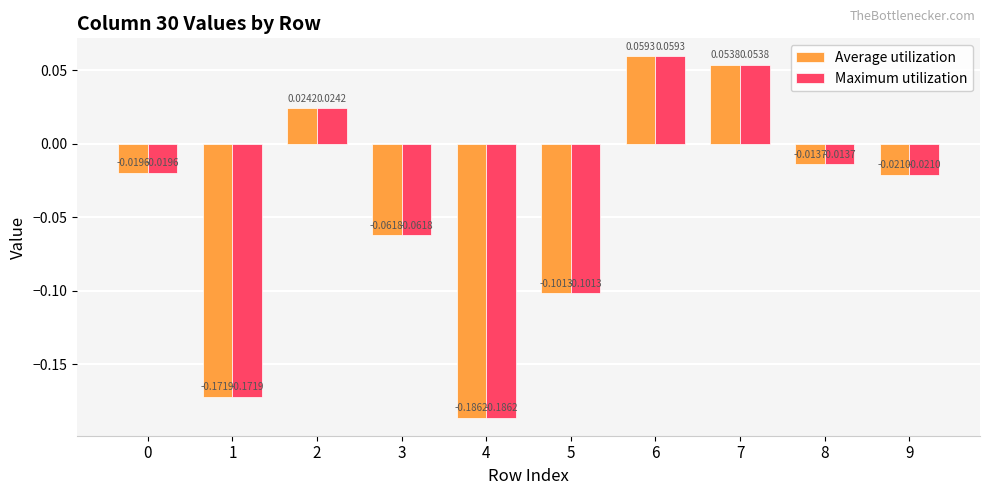

At which category is the sum across all series the highest?

6